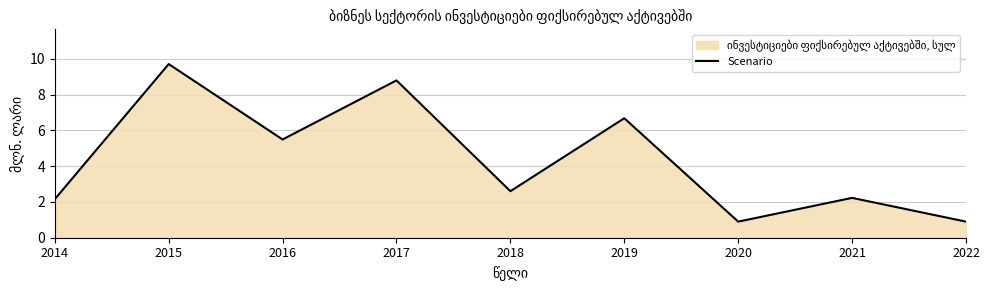

Where does the data first go above 2?

2014